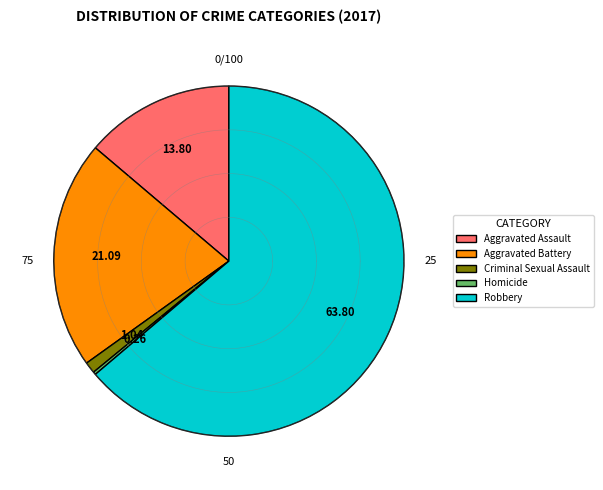

Which slice represents more than half of the pie?

Robbery